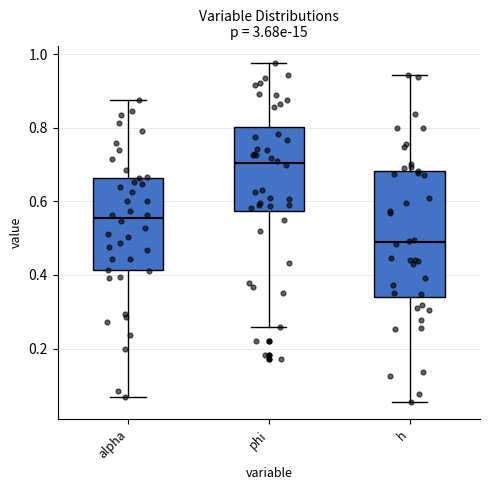

Reading left to right, read every box against the y-axis: the position of its median line, the range the box covers, and the ends of its whiskers. The values are not printed on the chart, so give them approximately, as read against the axis.

alpha: median 0.56, box 0.42 to 0.66, whiskers 0.06 to 0.88
phi: median 0.70, box 0.58 to 0.80, whiskers 0.26 to 0.98
h: median 0.48, box 0.34 to 0.68, whiskers 0.06 to 0.94